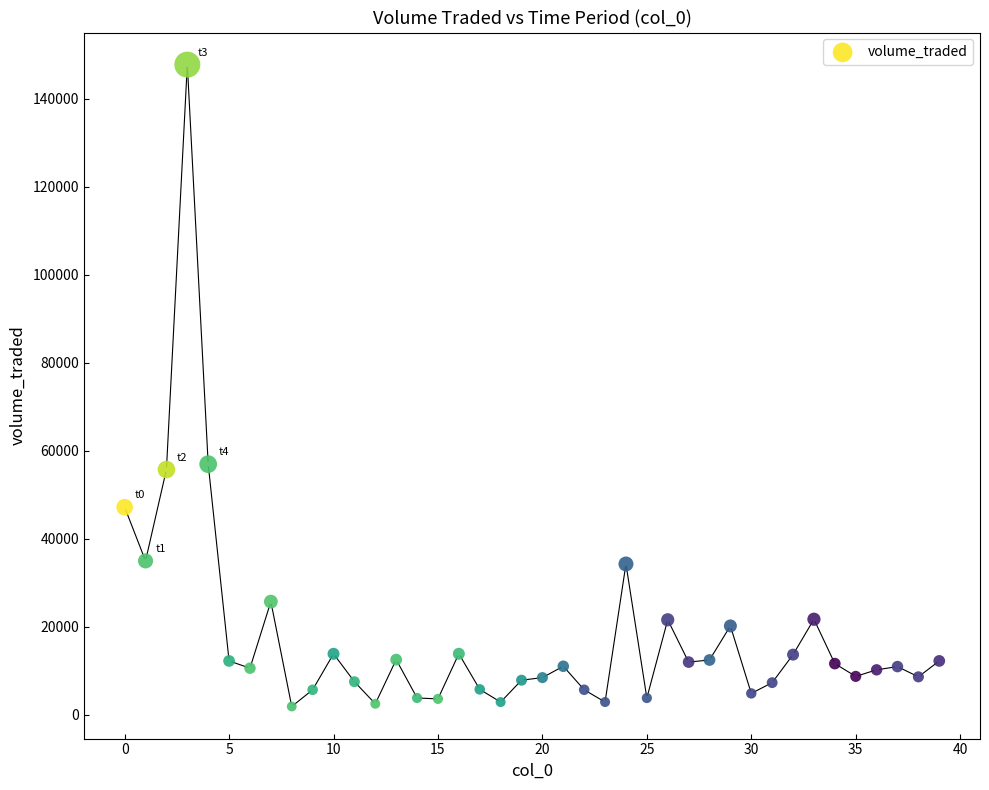

What is the range of Y values (max minus min)?

145871